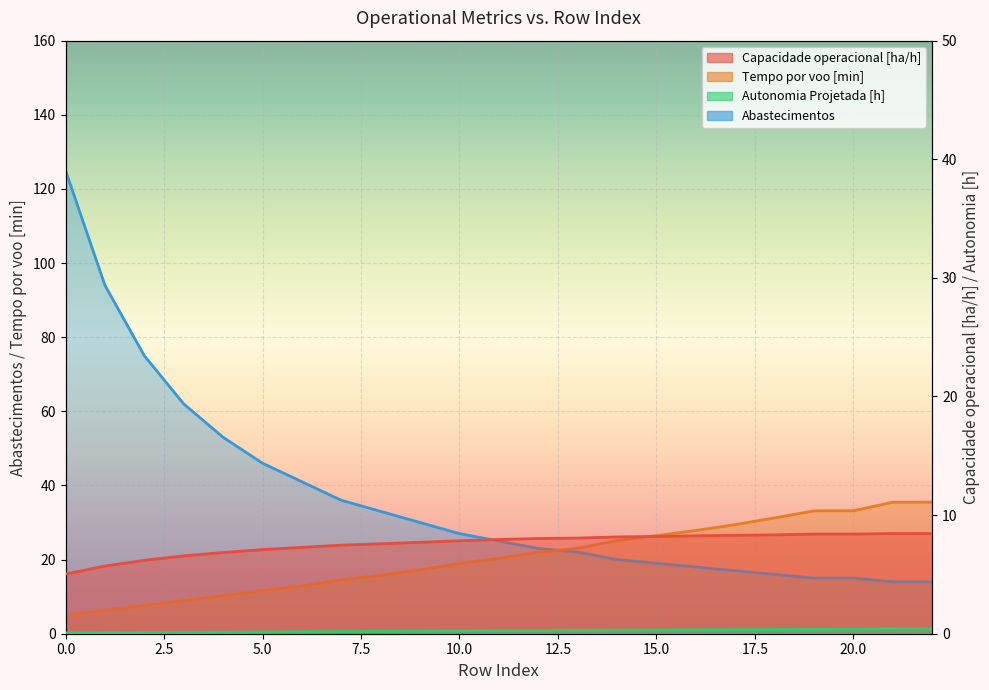

Rank the series at 21 from lowest to highest value.

Autonomia Projetada [h], Capacidade operacional [ha/h], Abastecimentos, Tempo por voo [min]